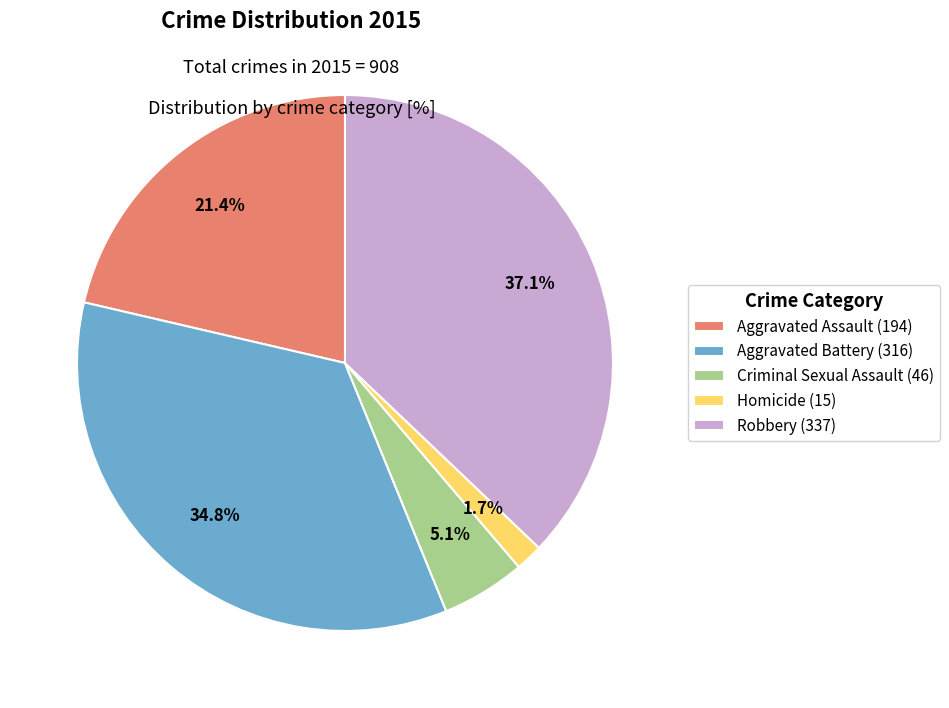

Count the number of slices in the pie.

5